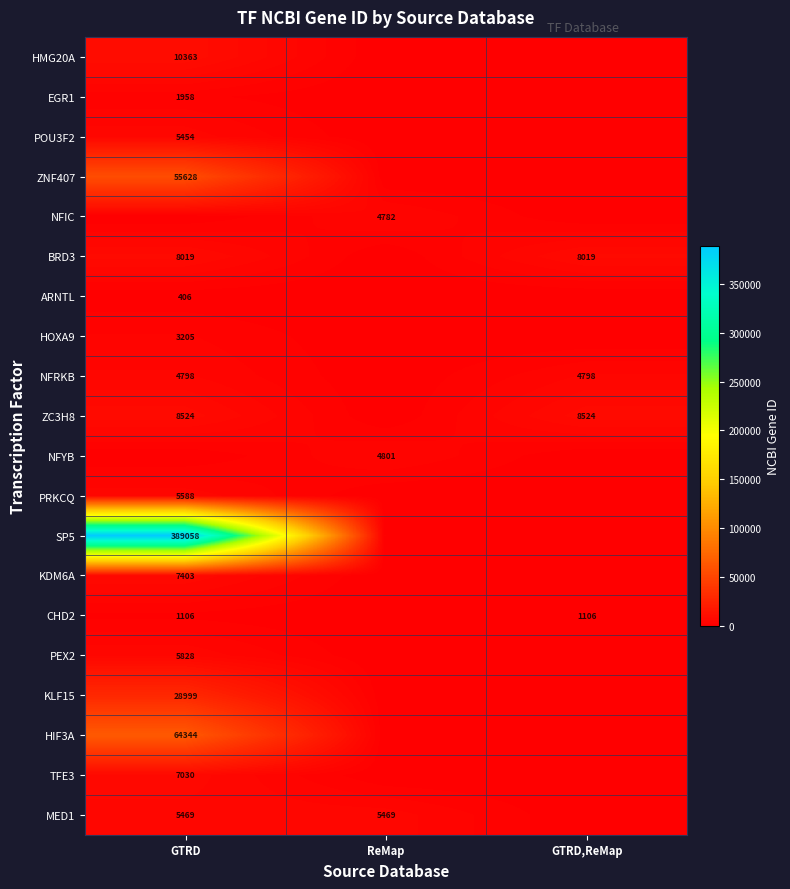

The MED1 series shows 5469 at GTRD. True or false?

True